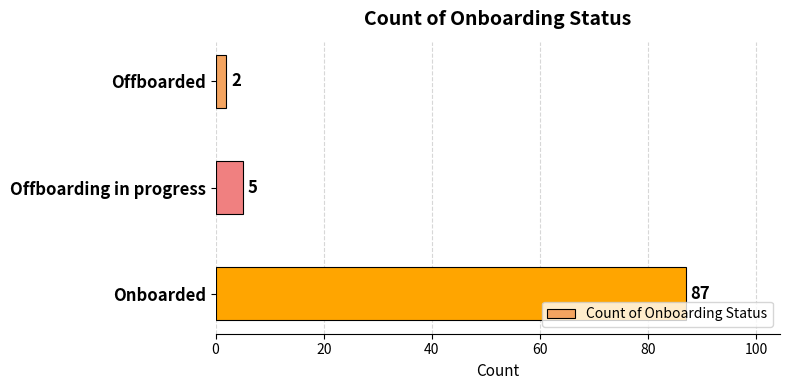

What is the label of the 2nd bar from the top?

Offboarding in progress